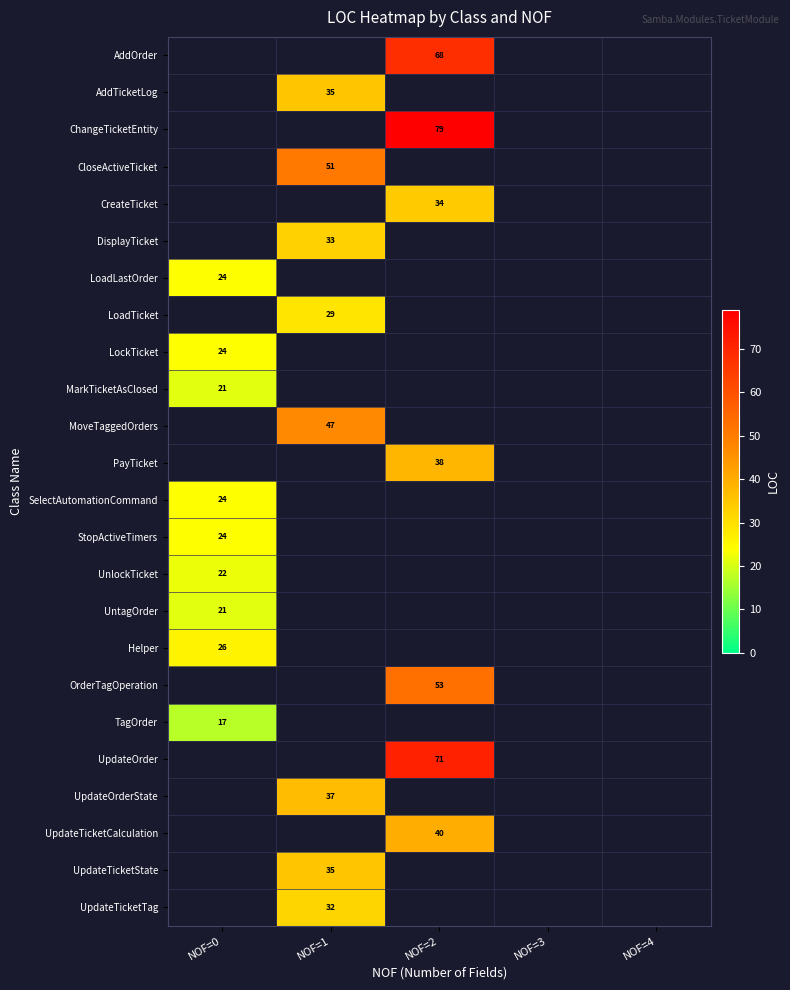

Is it true that LoadLastOrder equals 24 at NOF=0?

True